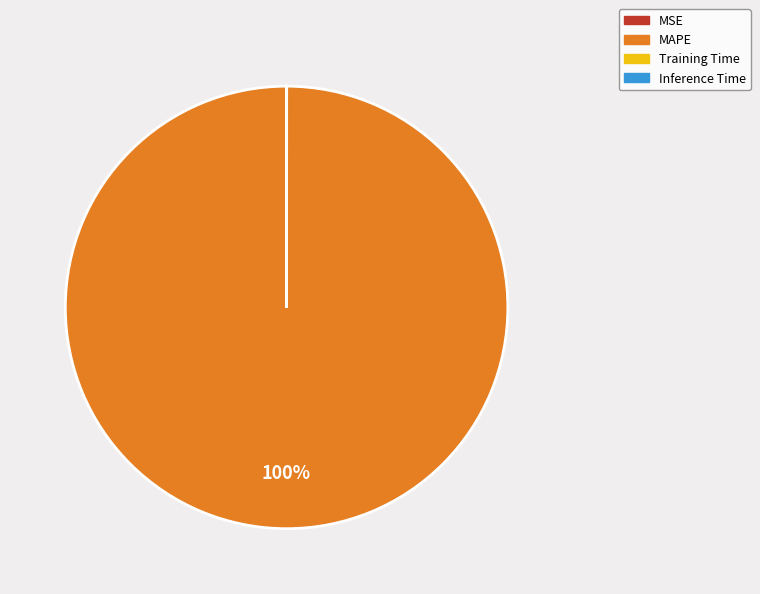

Which category has the biggest portion of the pie?

MAPE